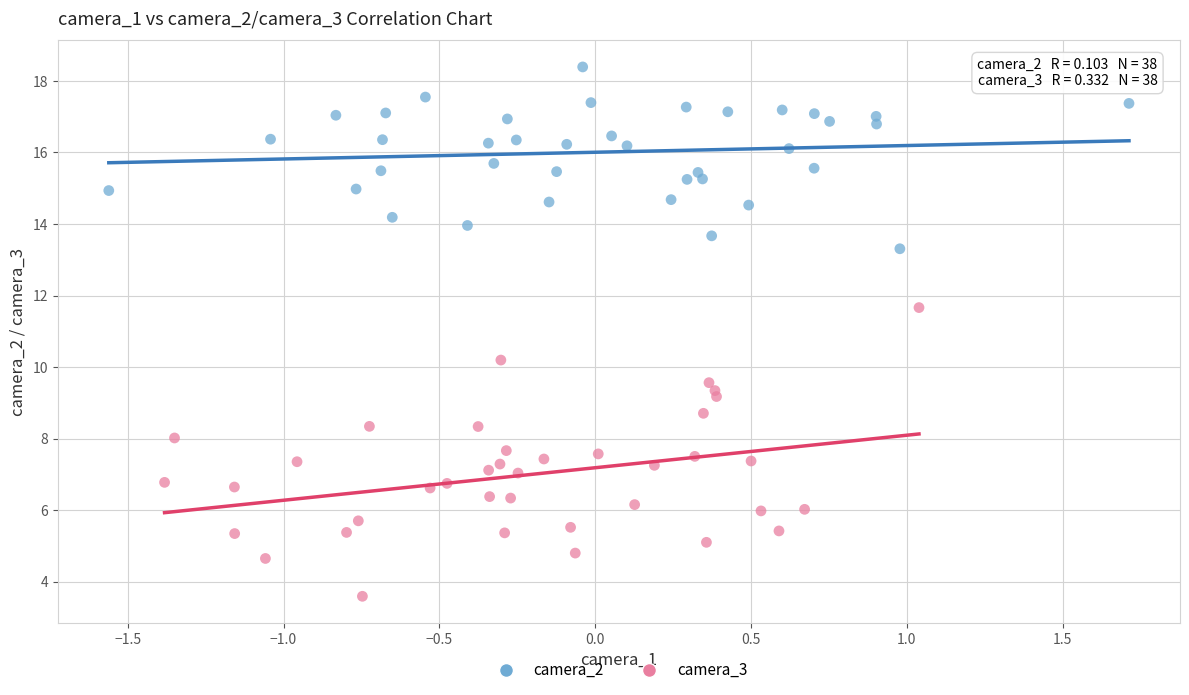

Which series contains the highest Y value?

camera_2